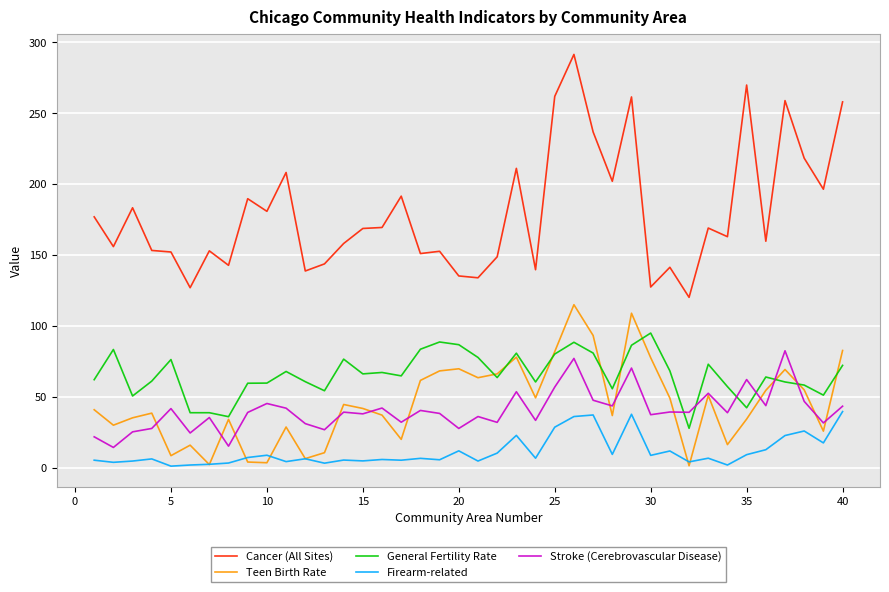

Which series has the largest total across all categories?

Cancer (All Sites)